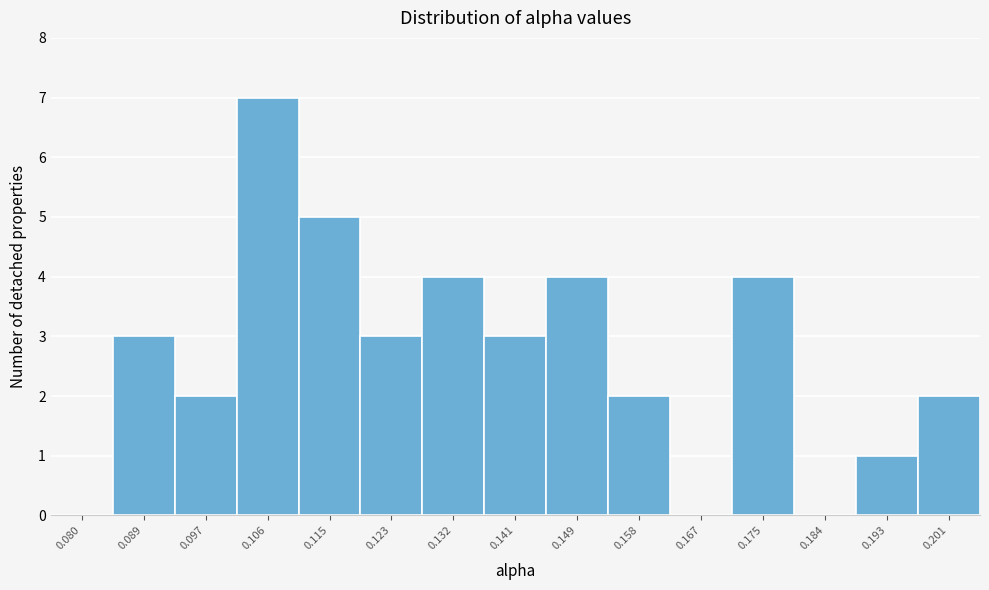

Reading left to right, what are all the values shown in this chart?

0.080=0	0.089=3	0.097=2	0.106=7	0.115=5	0.123=3	0.132=4	0.141=3	0.149=4	0.158=2	0.167=0	0.175=4	0.184=0	0.193=1	0.201=2